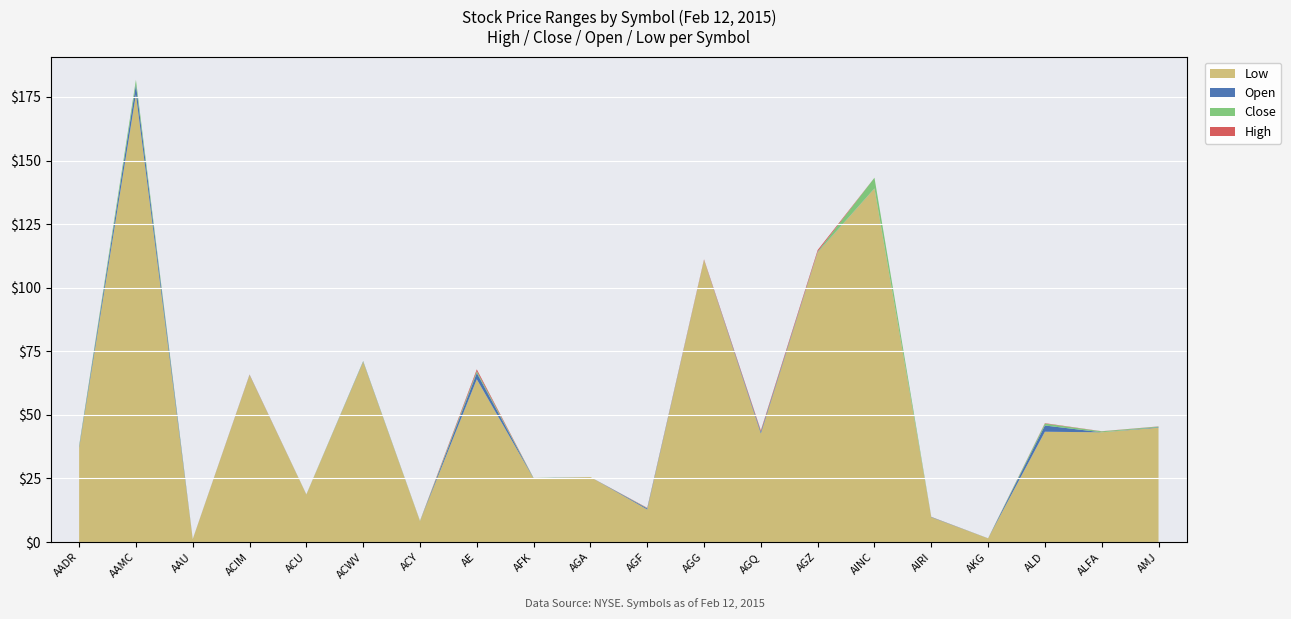

Reading right to left, transcribe all the data shown in this chart.

High: AMJ=45.5	ALFA=43.6	ALD=46.8	AKG=1.5	AIRI=9.8	AINC=143.2	AGZ=114.8	AGQ=43.7	AGG=111.1	AGF=13.2	AGA=25.6	AFK=25.2	AE=66.5	ACY=8.3	ACWV=71.2	ACU=18.8	ACIM=65.8	AAU=1.1	AAMC=181.8	AADR=38.0
Close: AMJ=45.4	ALFA=43.5	ALD=46.6	AKG=1.5	AIRI=9.8	AINC=143.2	AGZ=114.2	AGQ=43.2	AGG=110.9	AGF=13.1	AGA=25.6	AFK=25.2	AE=65.8	ACY=8.3	ACWV=71.2	ACU=18.7	ACIM=65.7	AAU=1.1	AAMC=181.8	AADR=37.9
Open: AMJ=45.1	ALFA=43.1	ALD=45.8	AKG=1.4	AIRI=9.8	AINC=139.1	AGZ=114.0	AGQ=43.3	AGG=110.9	AGF=13.2	AGA=25.6	AFK=25.1	AE=66.5	ACY=8.2	ACWV=71.0	ACU=18.6	ACIM=65.7	AAU=1.1	AAMC=179.9	AADR=37.5
Low: AMJ=45.0	ALFA=43.1	ALD=43.4	AKG=1.4	AIRI=9.7	AINC=139.0	AGZ=113.9	AGQ=42.7	AGG=110.9	AGF=12.8	AGA=25.6	AFK=25.0	AE=64.0	ACY=8.2	ACWV=70.8	ACU=18.6	ACIM=65.7	AAU=1.1	AAMC=176.0	AADR=37.1